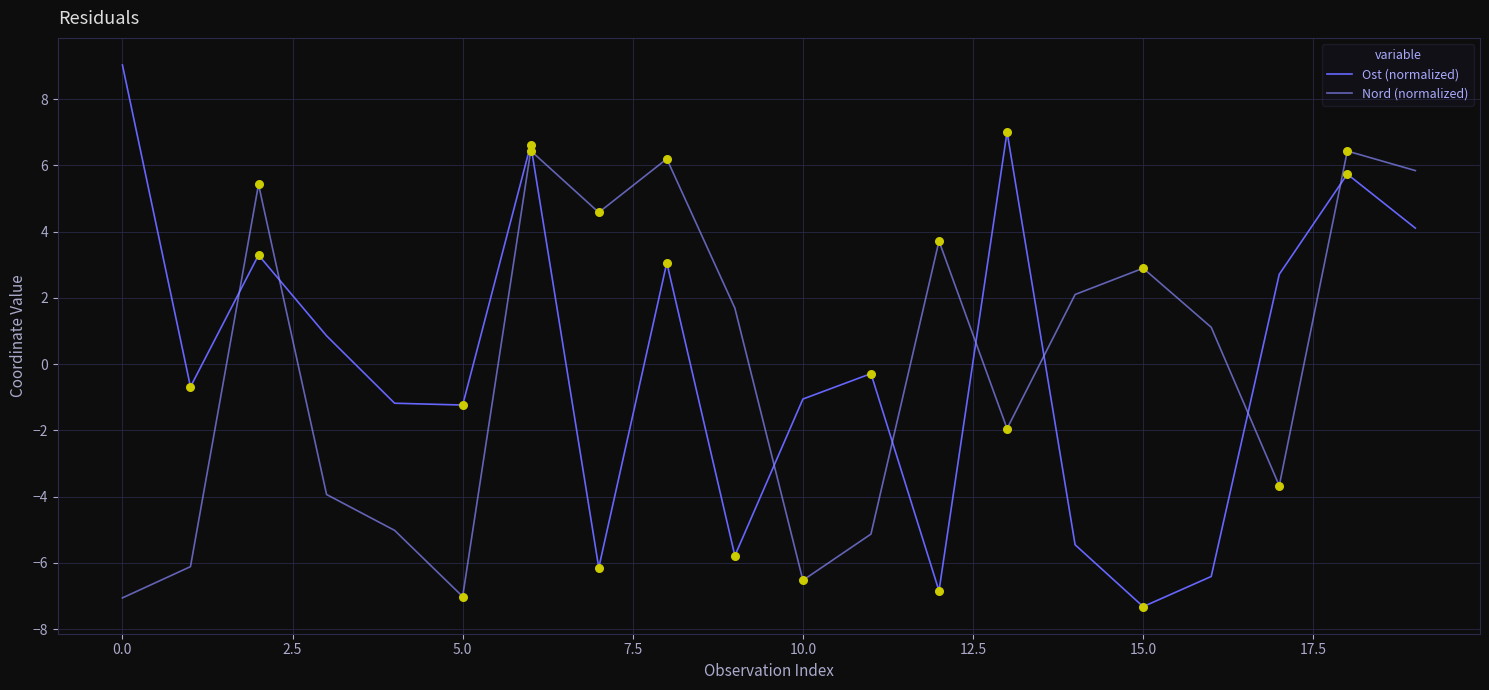

True or false: Nord (normalized) and Ost (normalized) intersect in this chart.

True